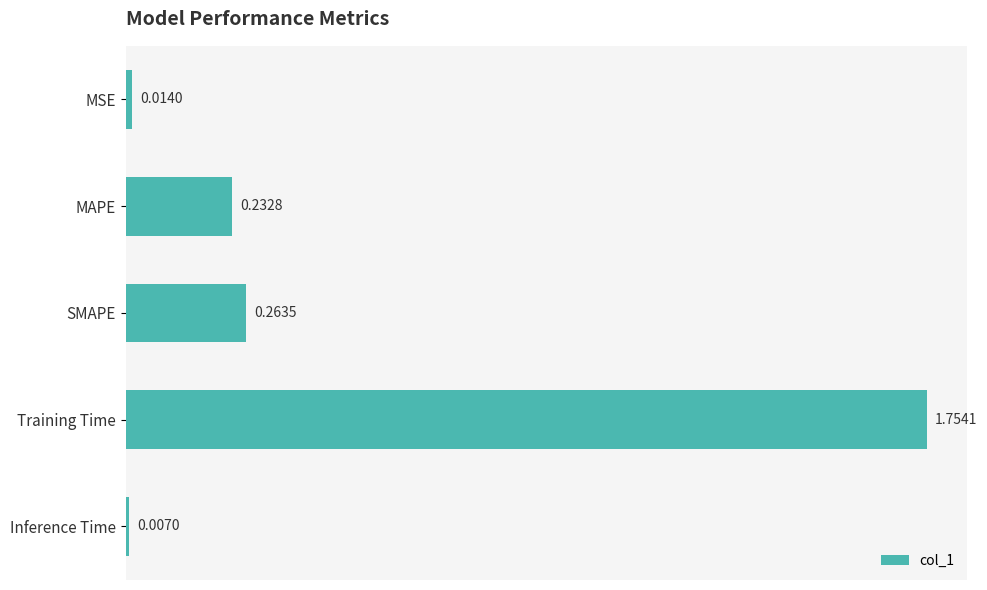

Rank the categories by value from highest to lowest.

Training Time, SMAPE, MAPE, MSE, Inference Time